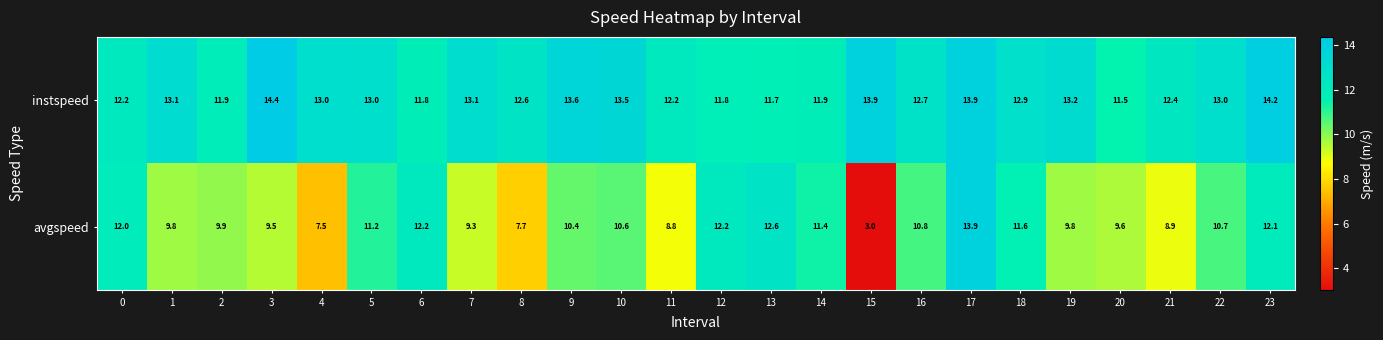

Read the instspeed value at 17.

13.9